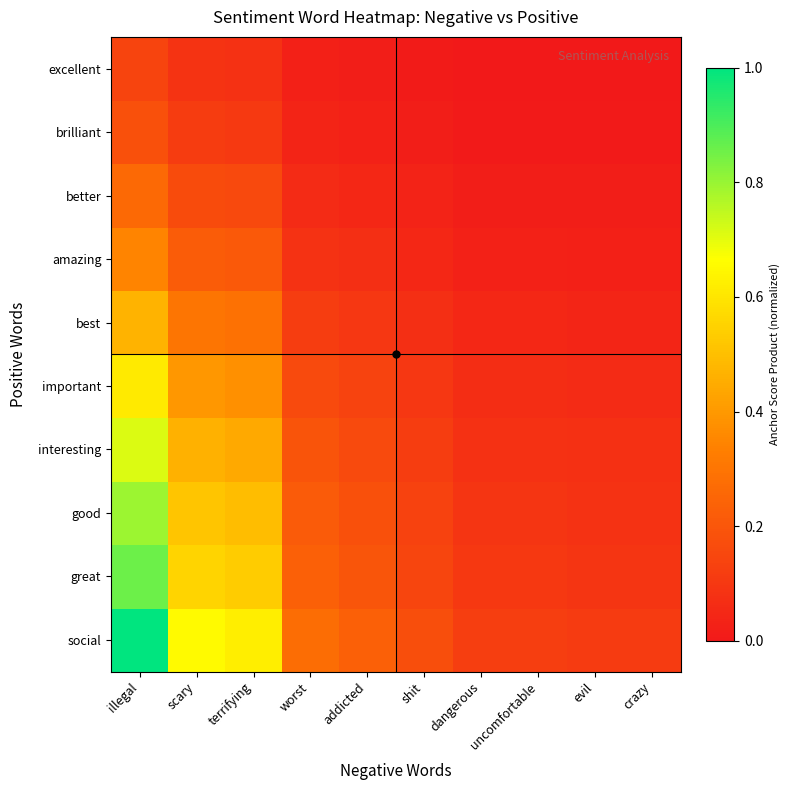

Reading left to right, extract all data points from this chart.

social: illegal=1.0	scary=0.7	terrifying=0.6	worst=0.3	addicted=0.2	shit=0.2	dangerous=0.1	uncomfortable=0.1	evil=0.1	crazy=0.1
great: illegal=0.9	scary=0.6	terrifying=0.5	worst=0.2	addicted=0.2	shit=0.1	dangerous=0.1	uncomfortable=0.1	evil=0.1	crazy=0.1
good: illegal=0.8	scary=0.5	terrifying=0.5	worst=0.2	addicted=0.2	shit=0.1	dangerous=0.1	uncomfortable=0.1	evil=0.1	crazy=0.1
interesting: illegal=0.7	scary=0.5	terrifying=0.4	worst=0.2	addicted=0.2	shit=0.1	dangerous=0.1	uncomfortable=0.1	evil=0.1	crazy=0.1
important: illegal=0.6	scary=0.4	terrifying=0.4	worst=0.2	addicted=0.1	shit=0.1	dangerous=0.1	uncomfortable=0.1	evil=0.1	crazy=0.1
best: illegal=0.5	scary=0.3	terrifying=0.3	worst=0.1	addicted=0.1	shit=0.1	dangerous=0.0	uncomfortable=0.0	evil=0.0	crazy=0.0
amazing: illegal=0.3	scary=0.2	terrifying=0.2	worst=0.1	addicted=0.1	shit=0.0	dangerous=0.0	uncomfortable=0.0	evil=0.0	crazy=0.0
better: illegal=0.3	scary=0.2	terrifying=0.2	worst=0.1	addicted=0.1	shit=0.0	dangerous=0.0	uncomfortable=0.0	evil=0.0	crazy=0.0
brilliant: illegal=0.2	scary=0.1	terrifying=0.1	worst=0.0	addicted=0.0	shit=0.0	dangerous=0.0	uncomfortable=0.0	evil=0.0	crazy=0.0
excellent: illegal=0.1	scary=0.1	terrifying=0.1	worst=0.0	addicted=0.0	shit=0.0	dangerous=0.0	uncomfortable=0.0	evil=0.0	crazy=0.0